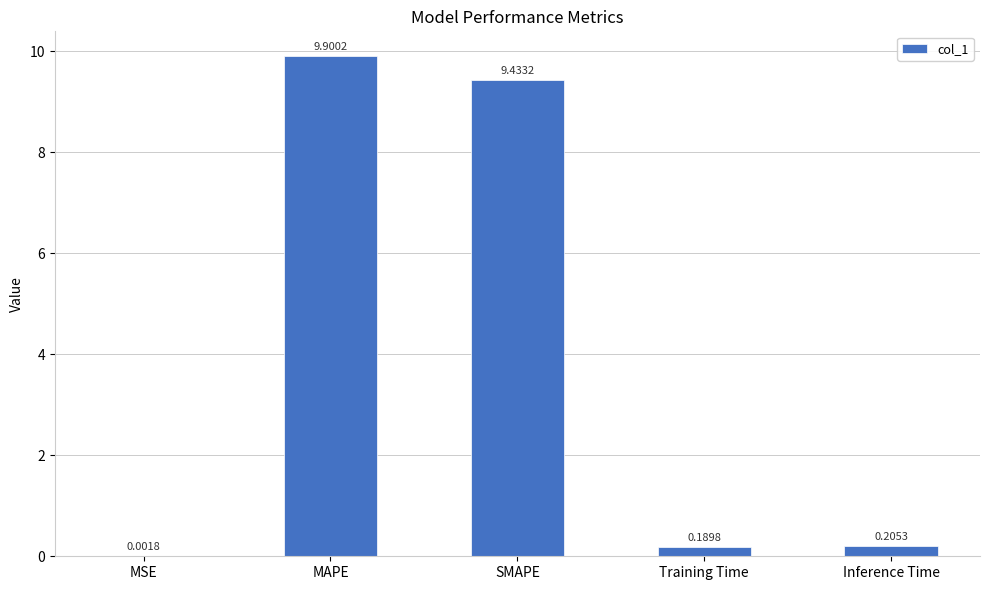

Which label corresponds to the largest value in the chart?

MAPE